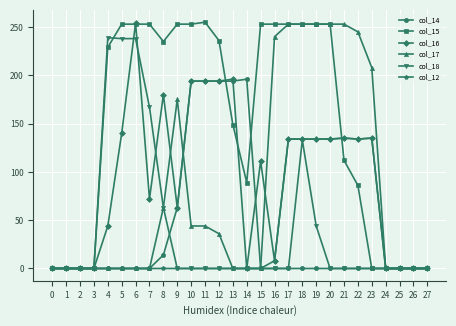

What is the difference between the second highest and second lowest values in the col_15 series?

253